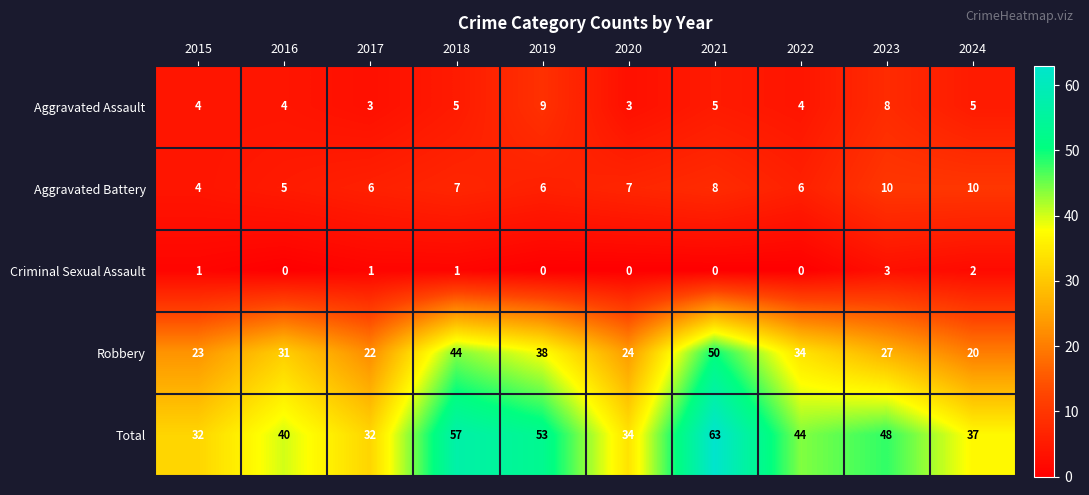

What is the difference between the maximum and minimum values in the Total series?

31